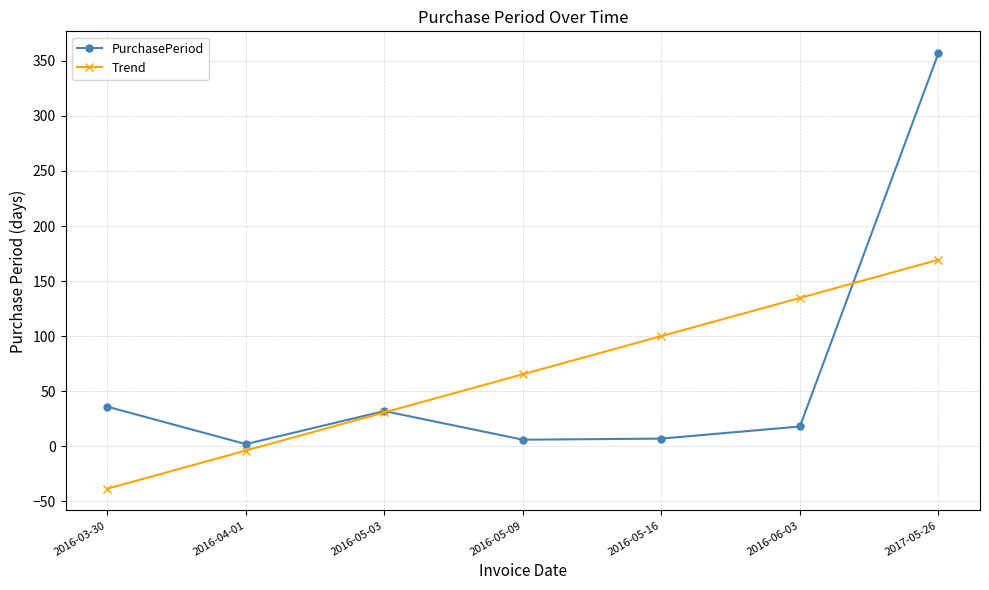

Does the chart display data point markers on the line(s)?

Yes